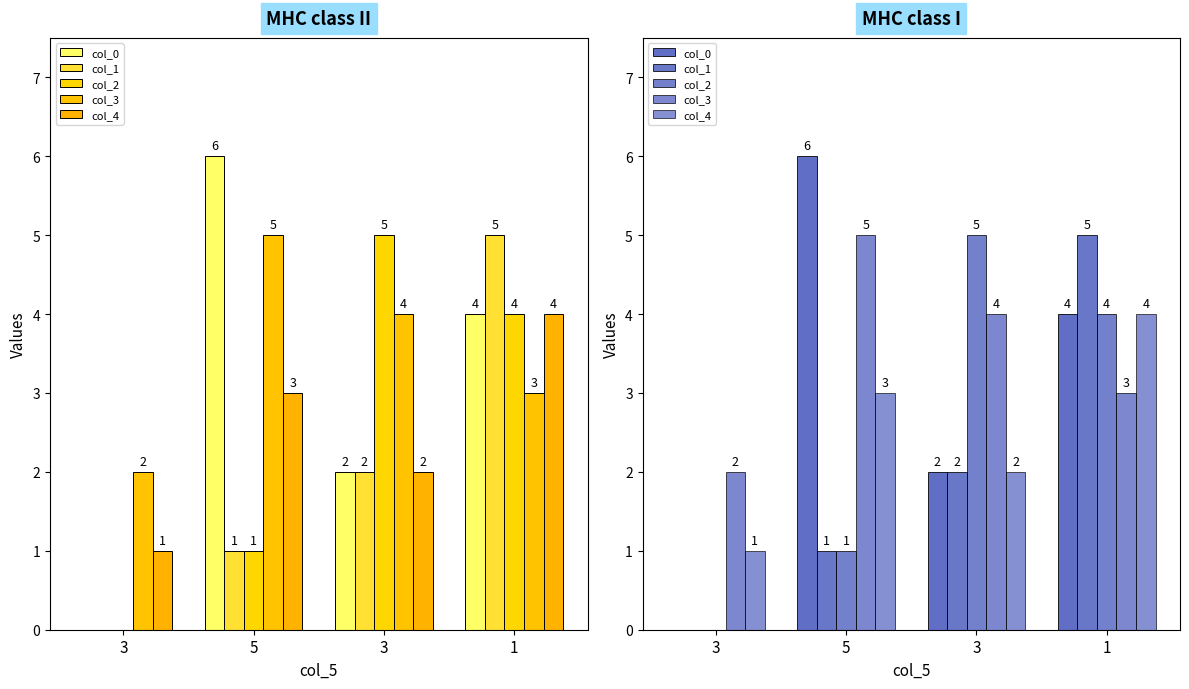

The col_1 series shows 2 at 1. True or false?

False